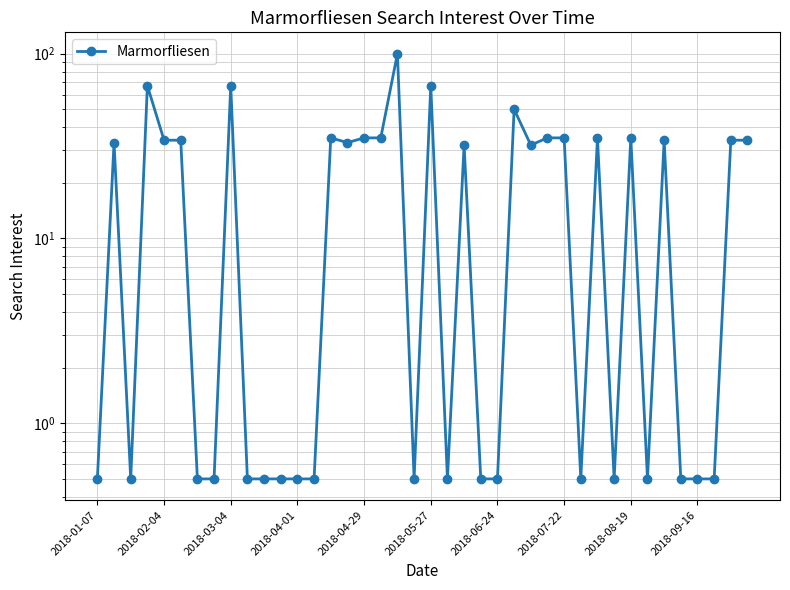

The chart shows a value of 15.9 at 2018-03-04. True or false?

False